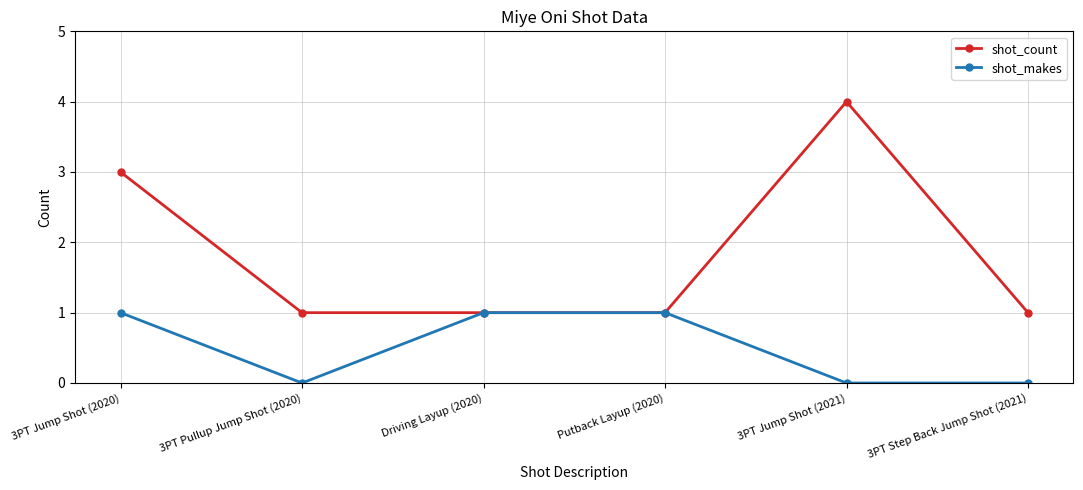

How many distinct data groups are displayed?

2